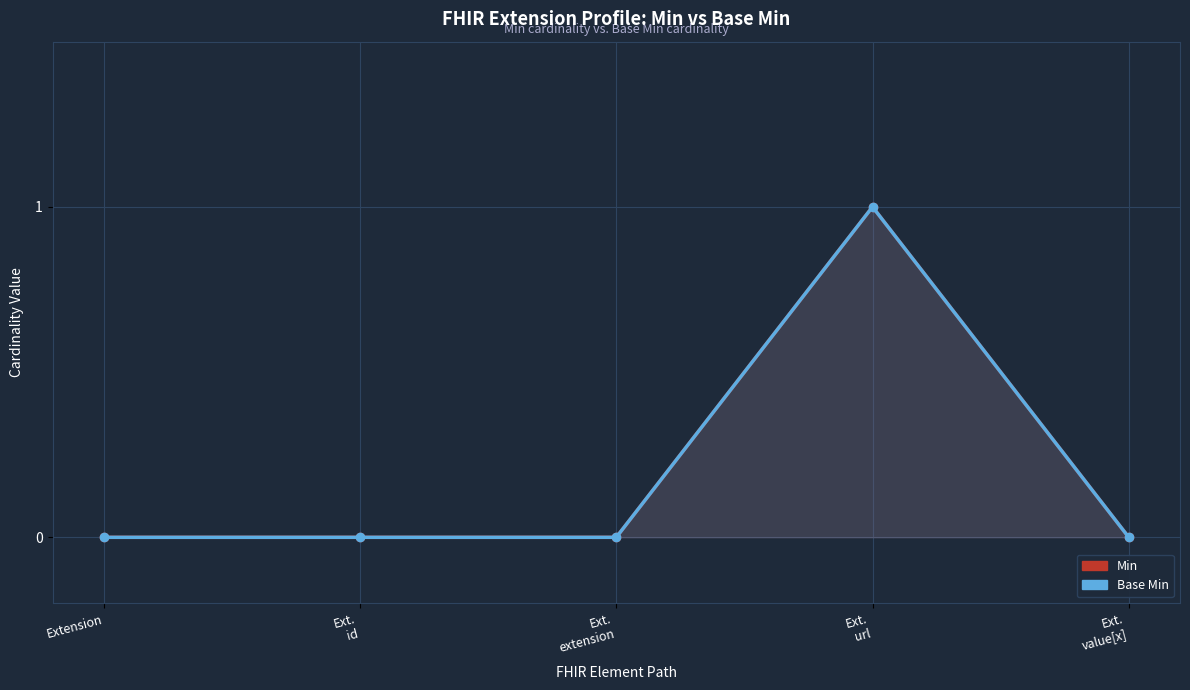

What is the label of the 2nd point from the left?

Ext.
id